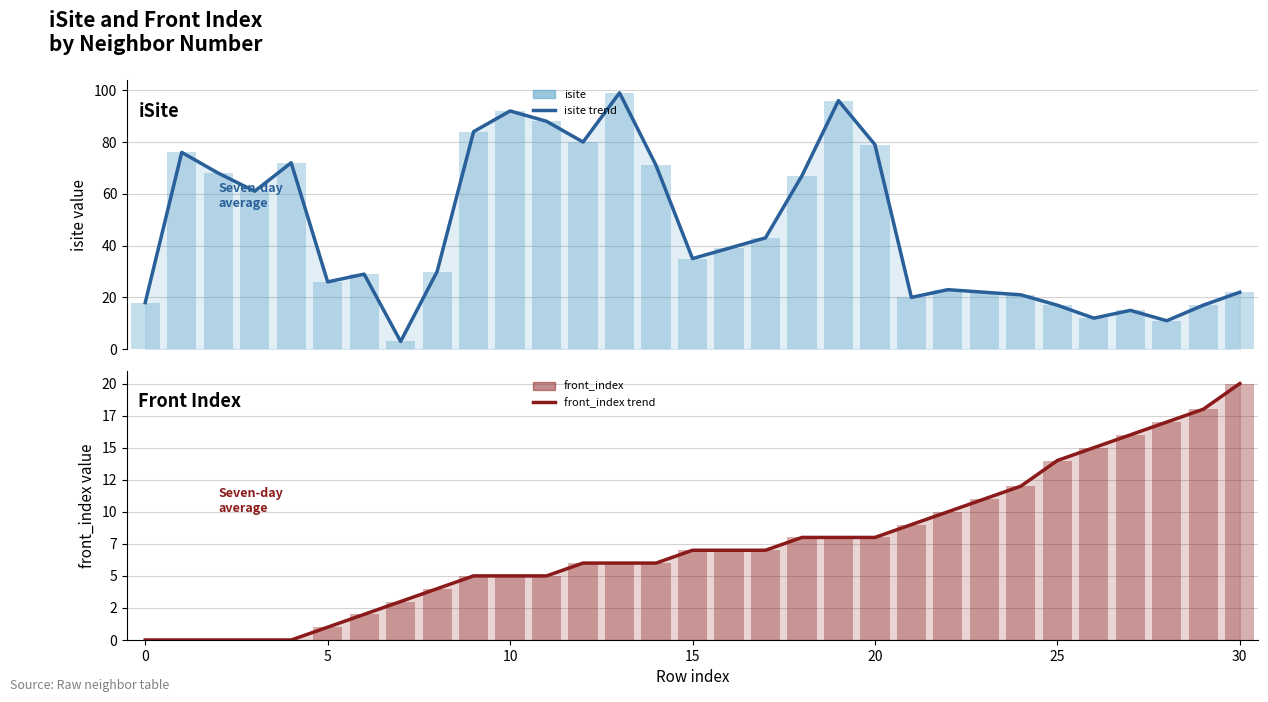

At 19, list the series in order from largest to smallest.

isite (trend), isite (bars), front_index (trend), front_index (bars)